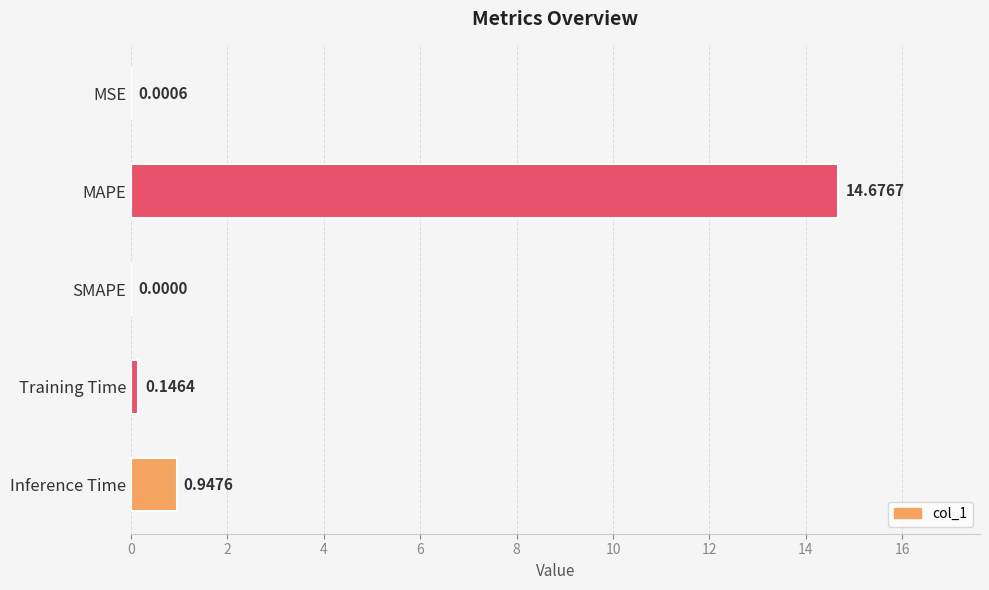

Which label corresponds to the largest value in the chart?

MAPE